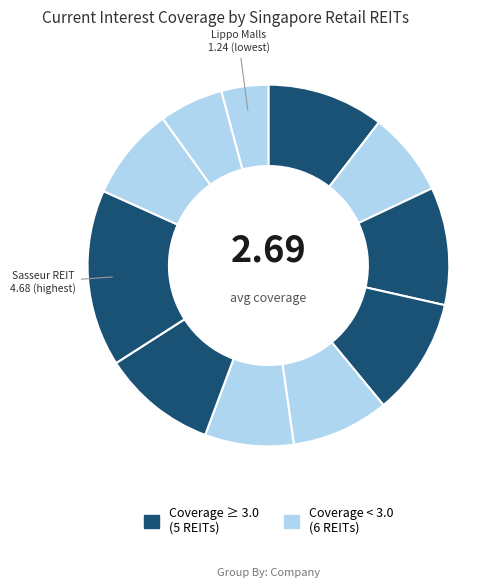

Is there any slice that represents more than half of the pie?

No